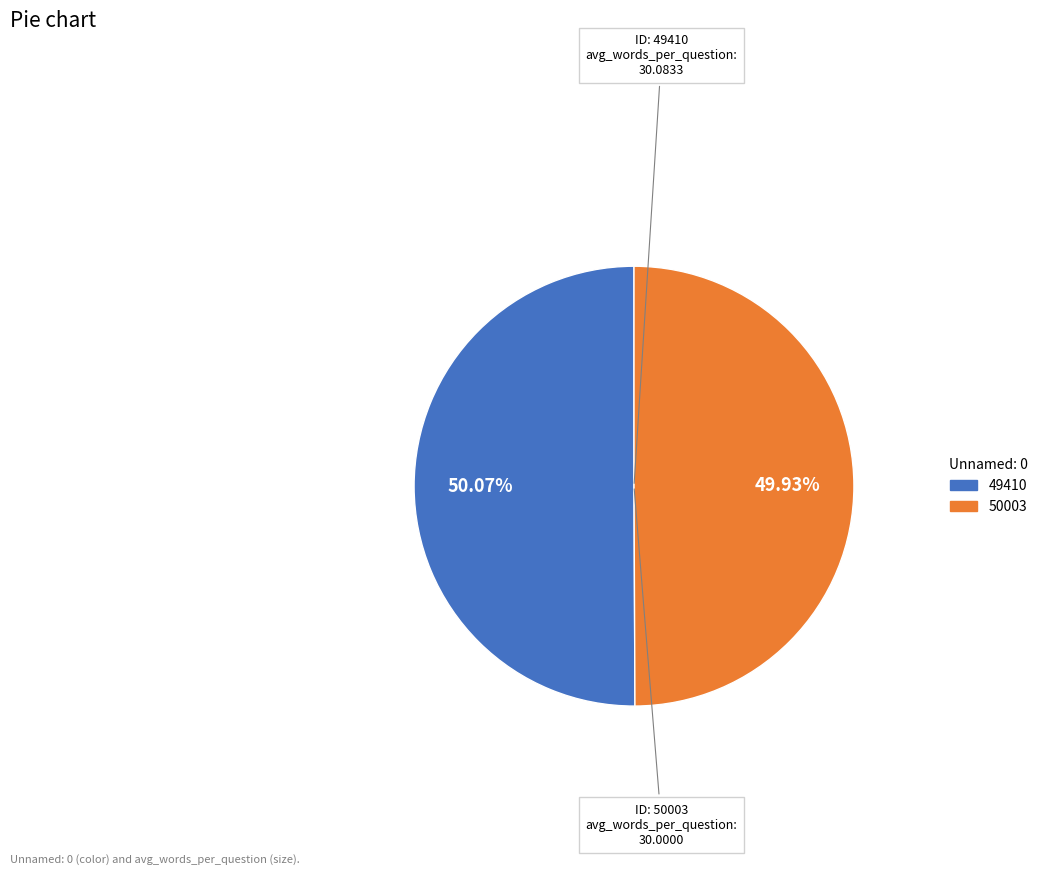

What is the total percentage of 49410 and 50003?

100.0%